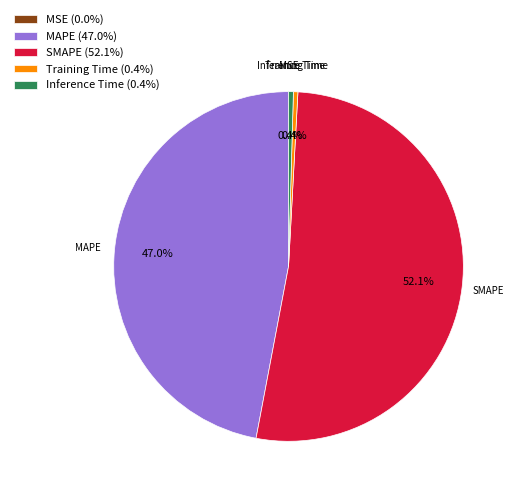

How much of the chart is everything except Training Time?

99.6%